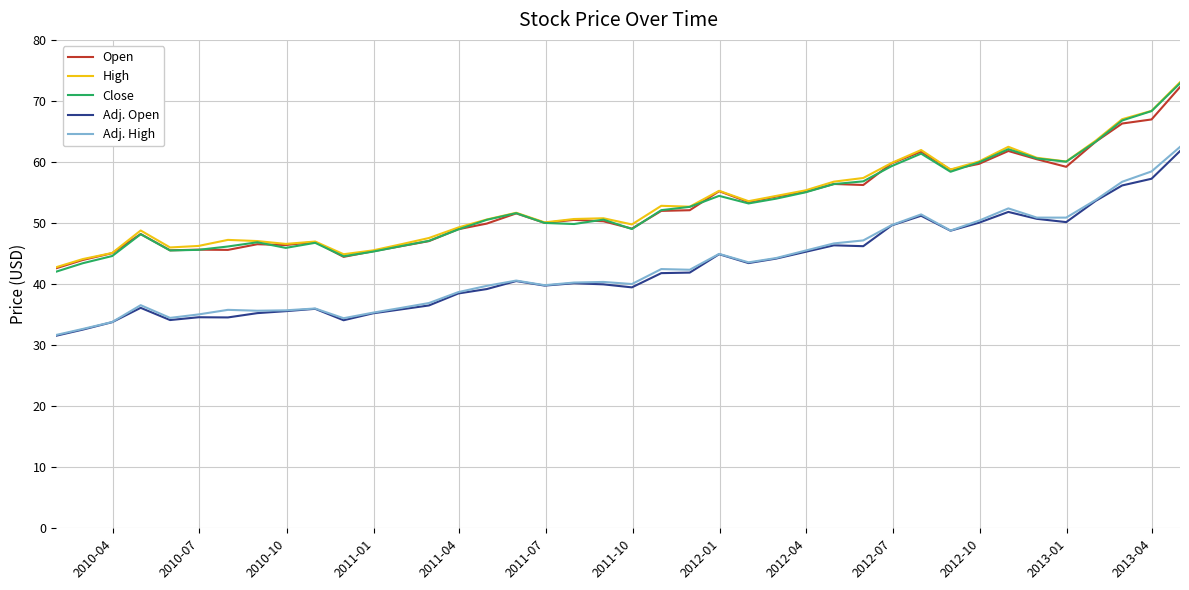

What is the highest value of the Close series?

72.9